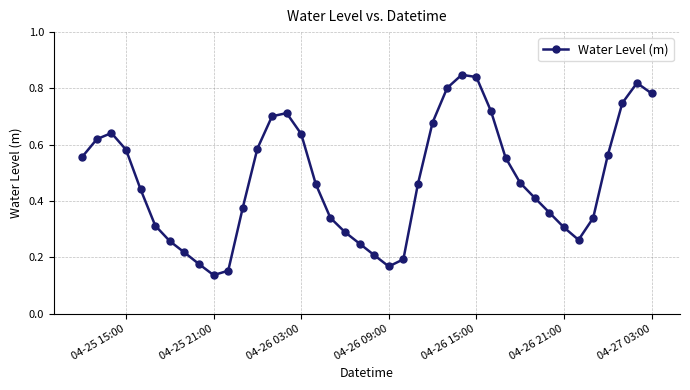

What is the sum of all values?

19.0